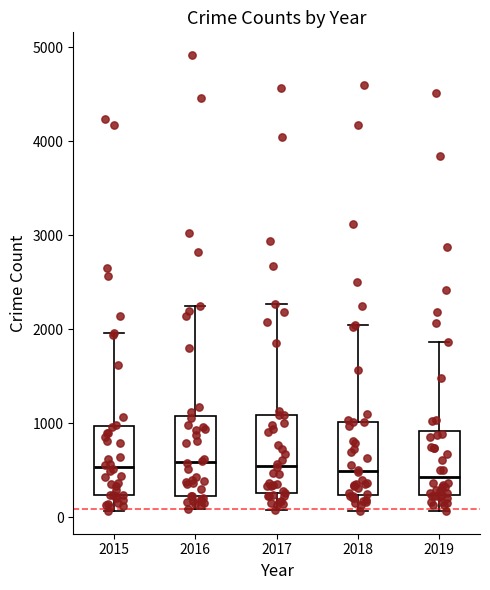

Where does the median line of the box at x = 2015 sit on the y-axis? The values are not printed on the chart, so give them approximately, as read against the axis.

500